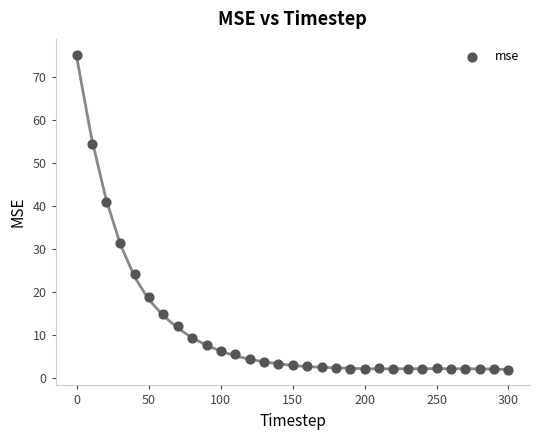

What is the range of X values (max minus min)?

300.0